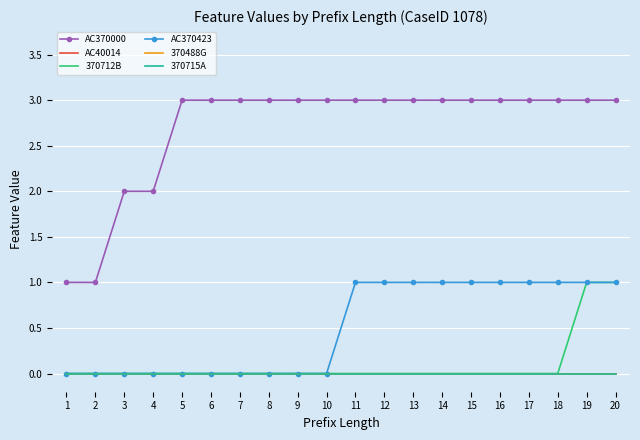

What is the difference between the maximum and minimum values in the 370712B series?

1